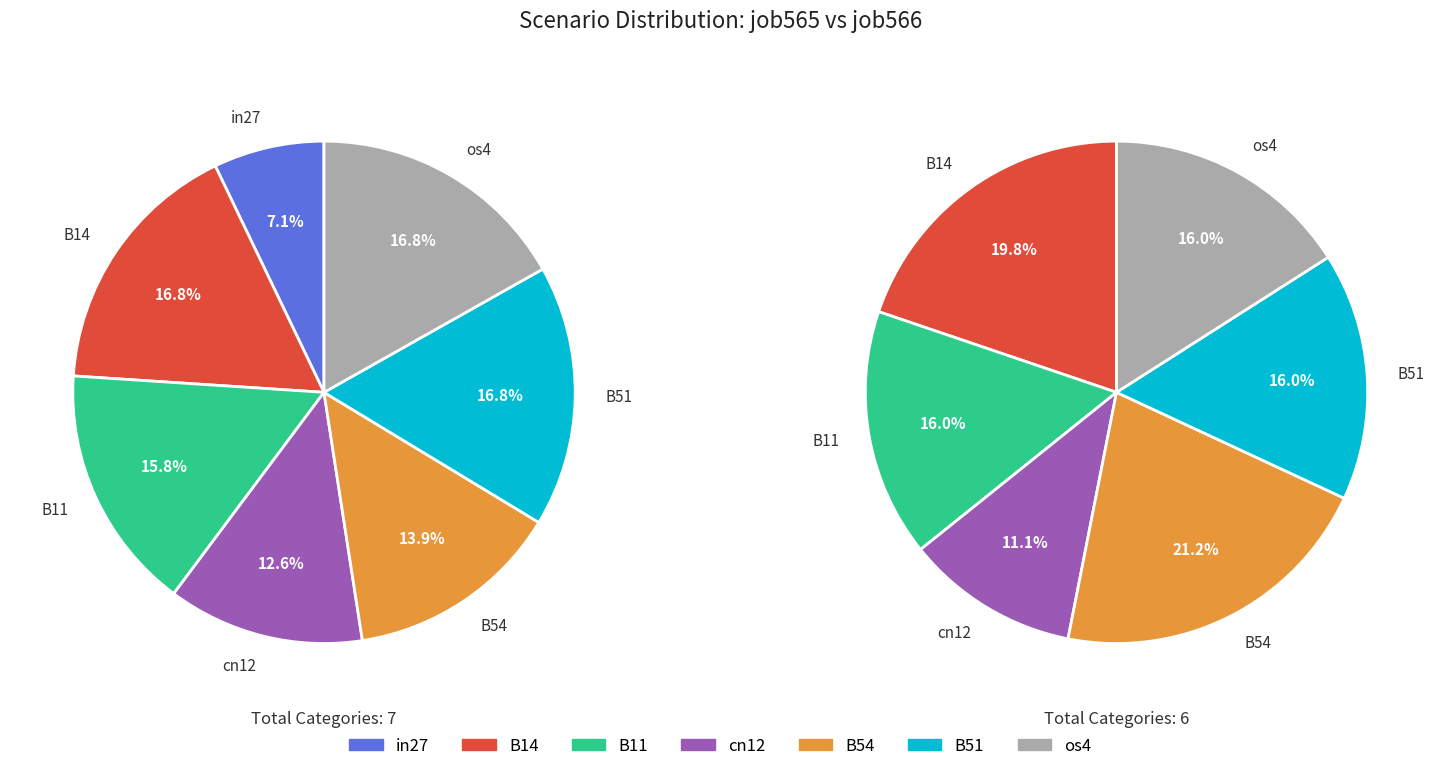

What percentage is the in27 slice, to the nearest percent?

7%